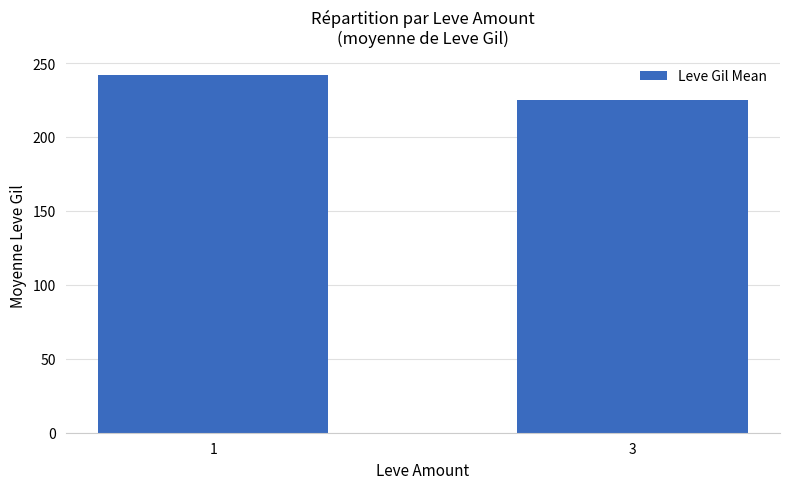

Where is the data nearest to the value 233?

3